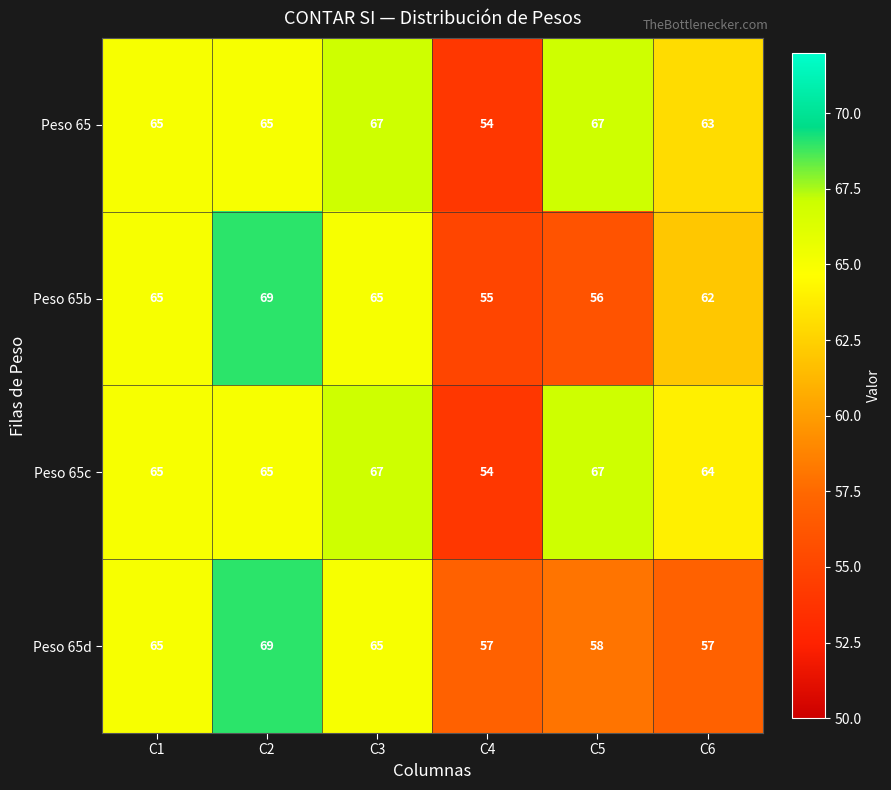

What is the difference between the maximum and minimum values in the Peso 65c series?

13